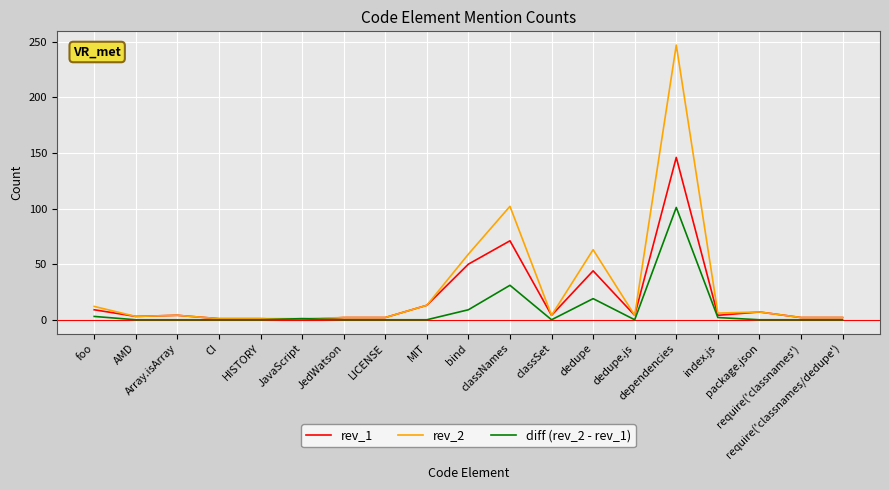

At how many categories does at least one series exceed 151?

1